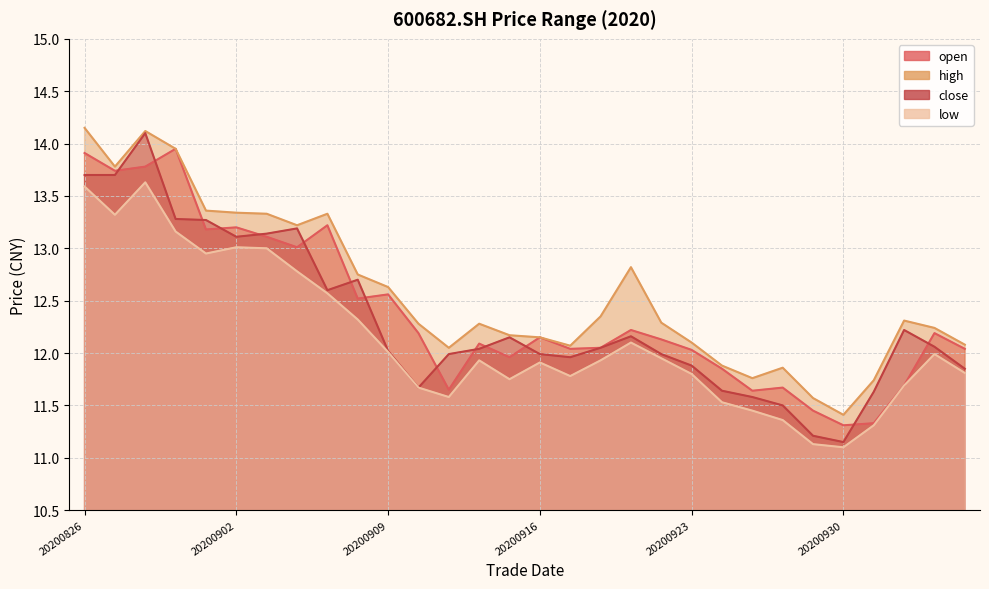

Which category has the highest value in the low series?

20200828